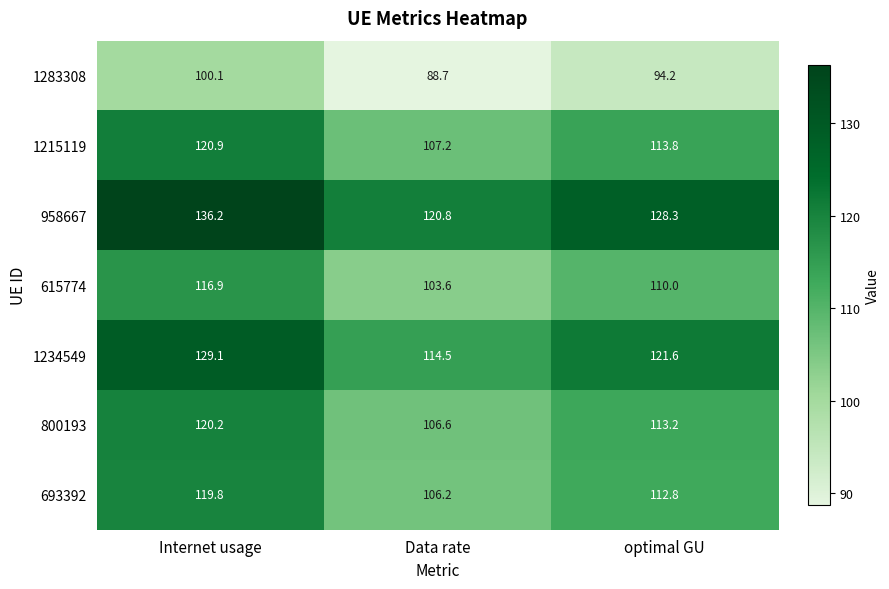

What is the sum of all 958667 values?

385.3